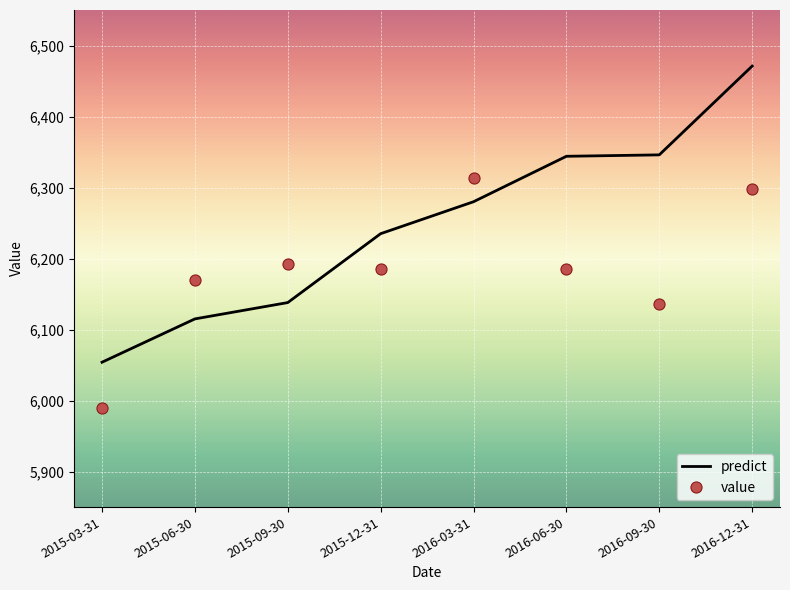

The predict series shows 6138 at 2015-09-30. True or false?

True